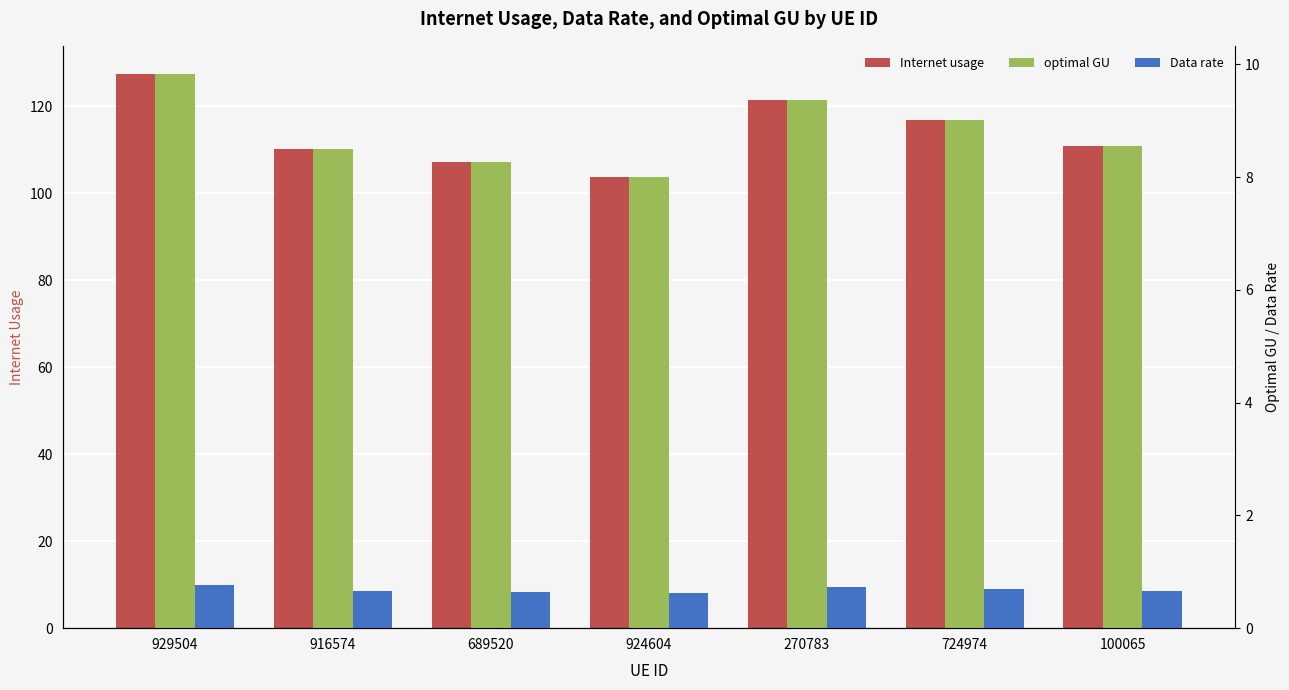

Which series has the largest range (max minus min)?

Internet usage